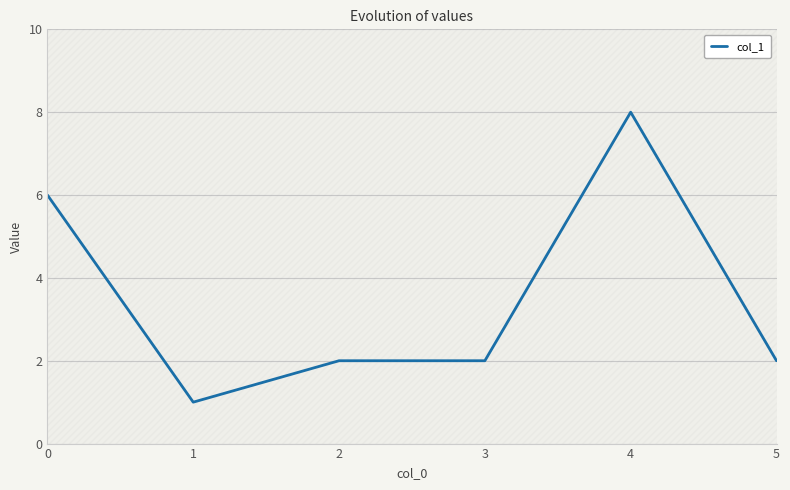

What is the difference between the second highest and minimum values?

5